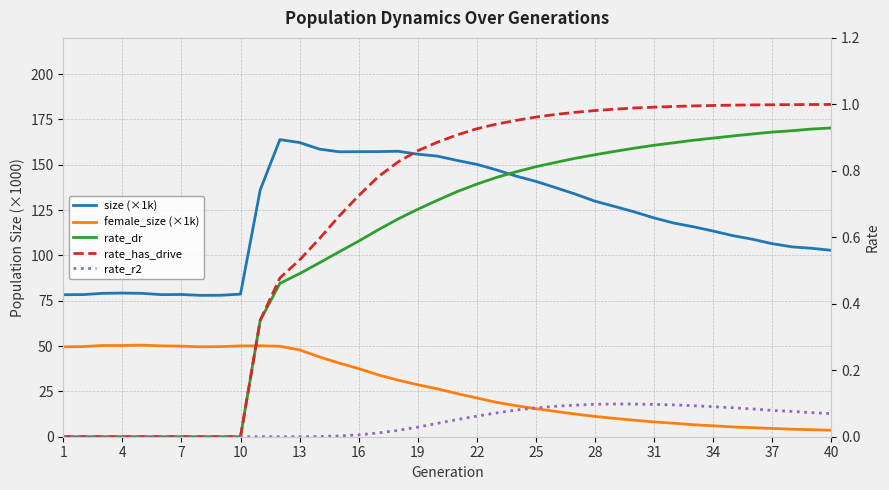

What is the highest value of the size (×1k) series?

163.9